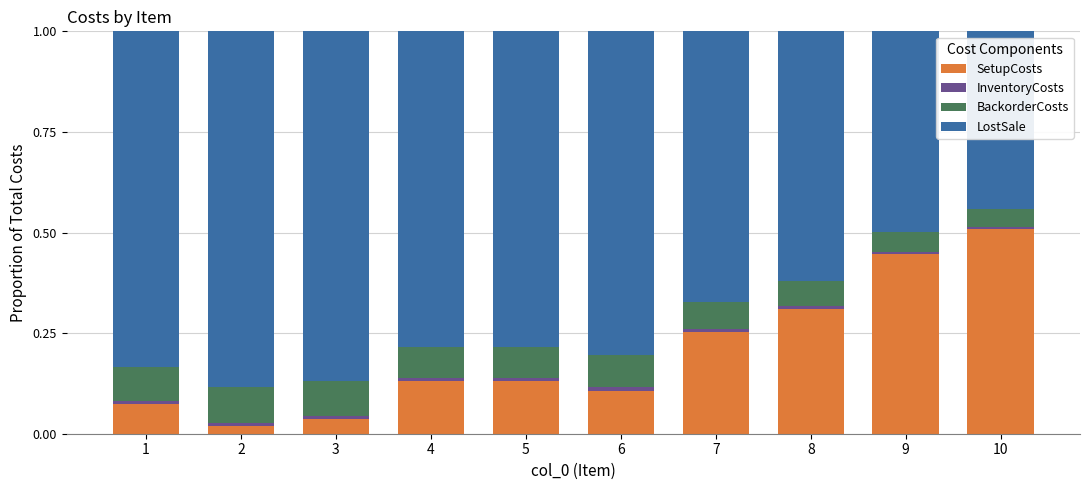

What is the highest value of the SetupCosts series?

0.5